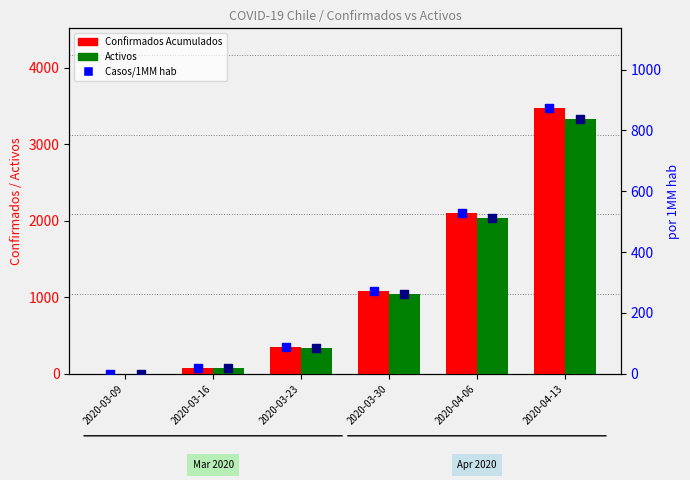

Is the value of Activos/1MM hab at 2020-04-06 greater than the value of Confirmados Acumulados at 2020-03-09?

Yes